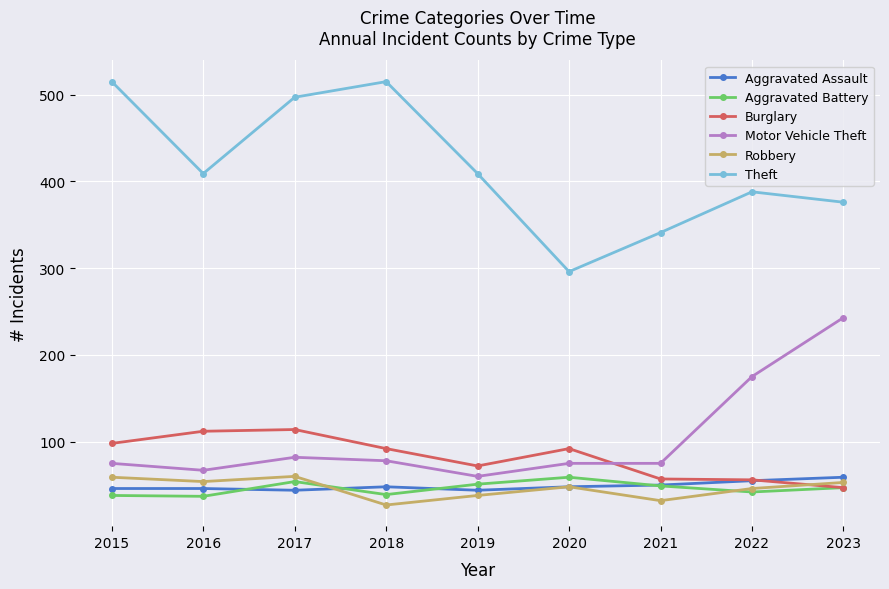

At how many categories does at least one series exceed 317?

8